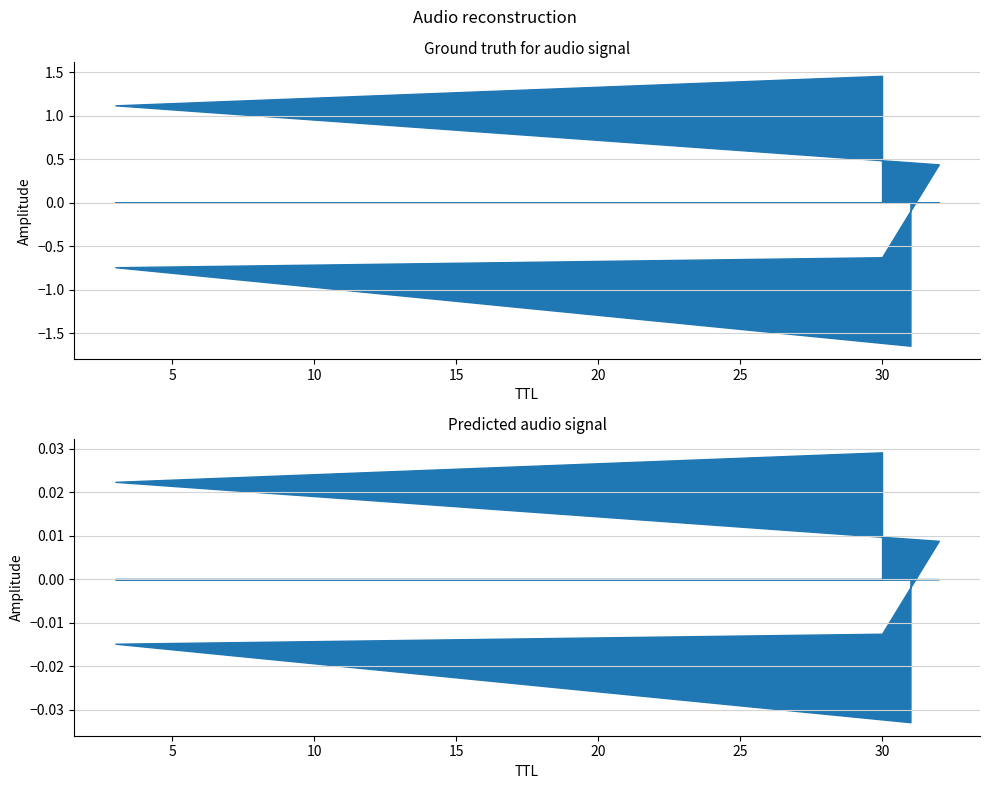

List the labels in order of value, smallest first.

31, 3, 30, 32, 3, 30